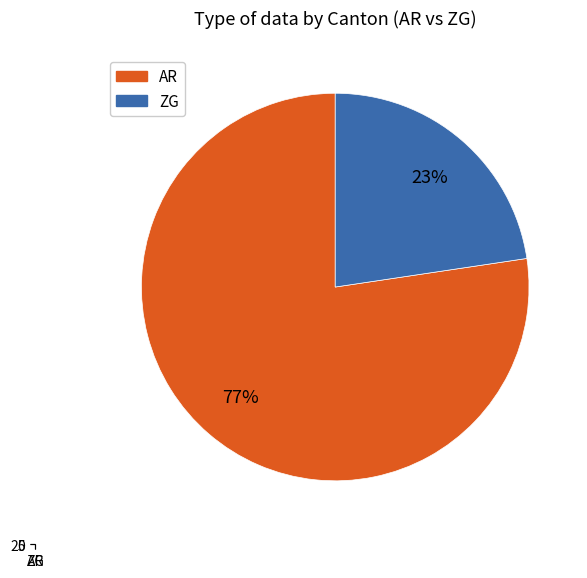

To the nearest percent, what percentage of the pie is ZG?

23%